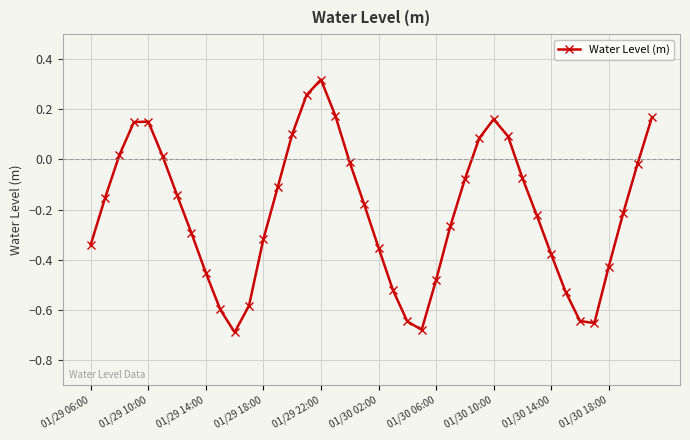

How many interior local peaks (higher than both neighbors) does the data have?

3